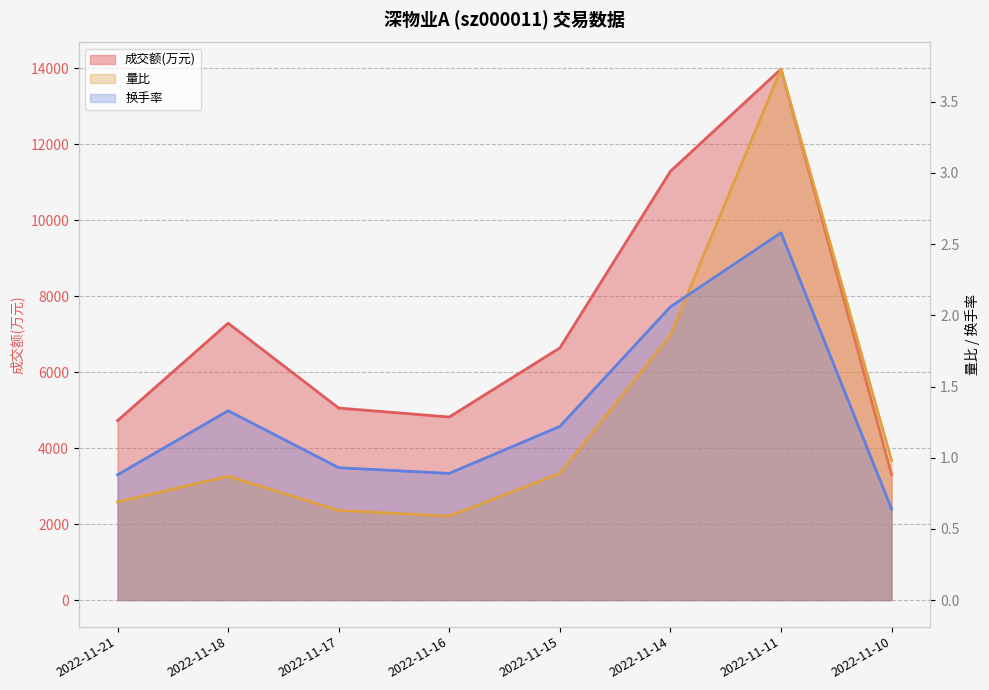

True or false: 换手率 has more than 2 interior local peaks.

False